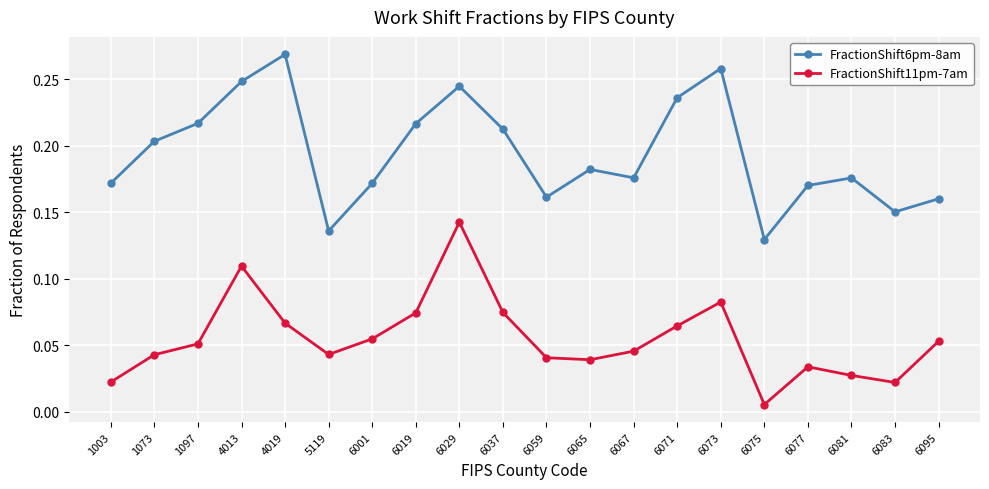

True or false: FractionShift11pm-7am and FractionShift6pm-8am cross at least once.

False